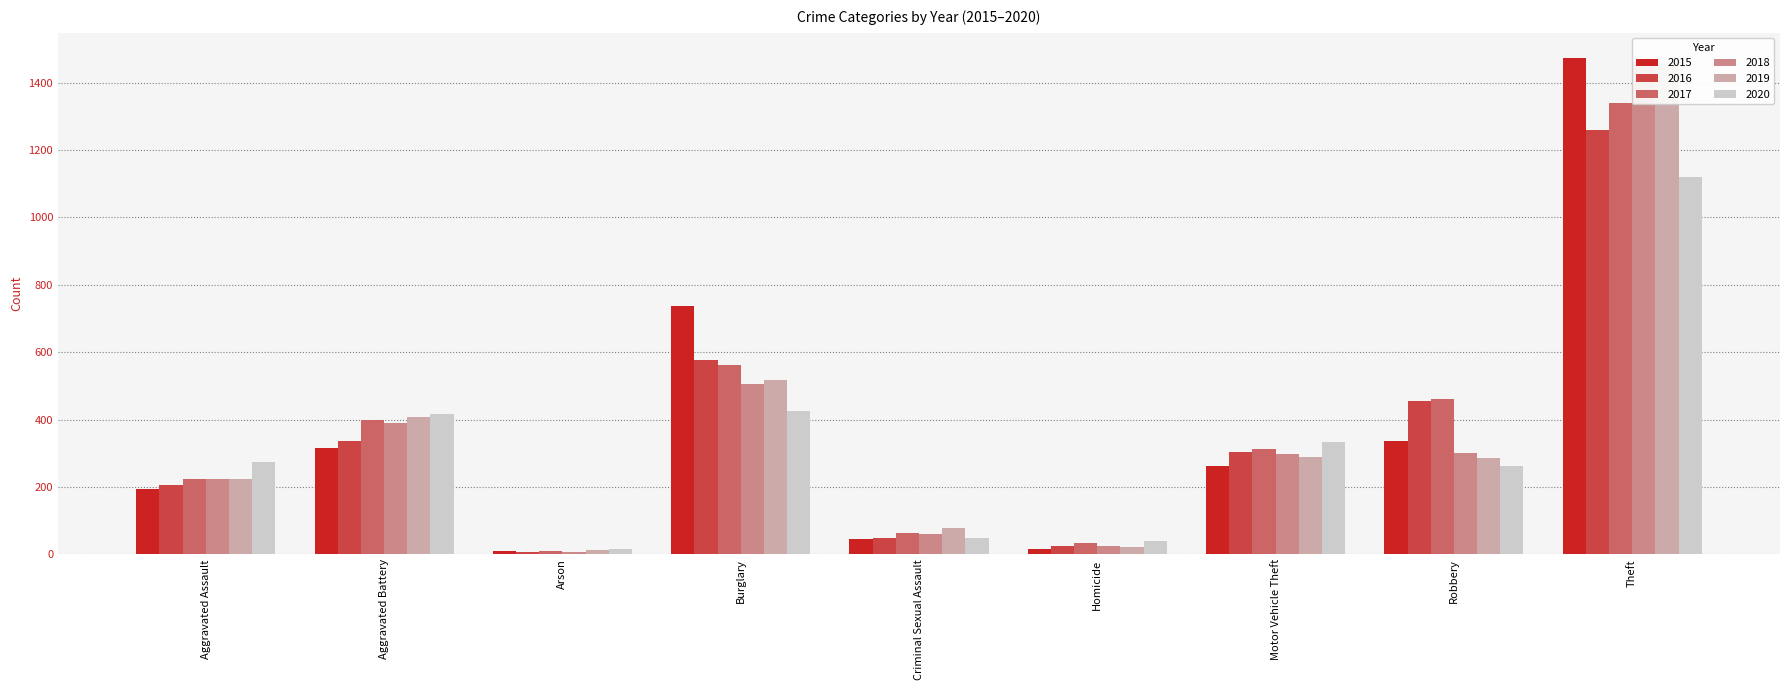

At how many categories does at least one series exceed 521?

2